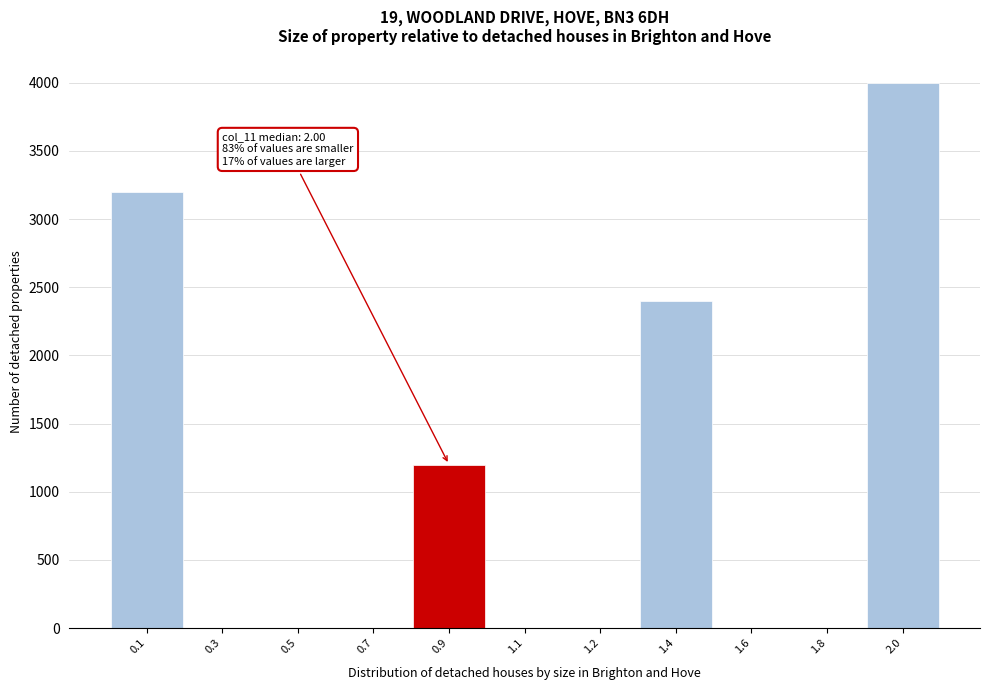

Reading right to left, list all the values displayed in this chart.

2.0=4000	1.8=0	1.6=0	1.4=2400	1.2=0	1.1=0	0.9=1200	0.7=0	0.5=0	0.3=0	0.1=3200